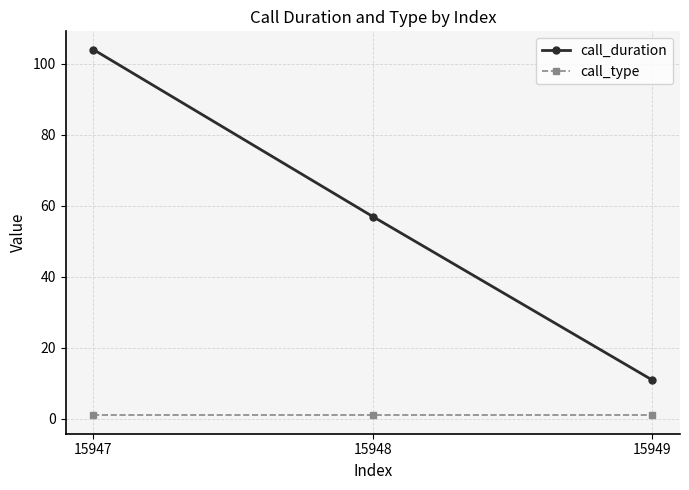

Reading left to right, what are all the values shown in this chart?

call_duration: 104	57	11
call_type: 1	1	1